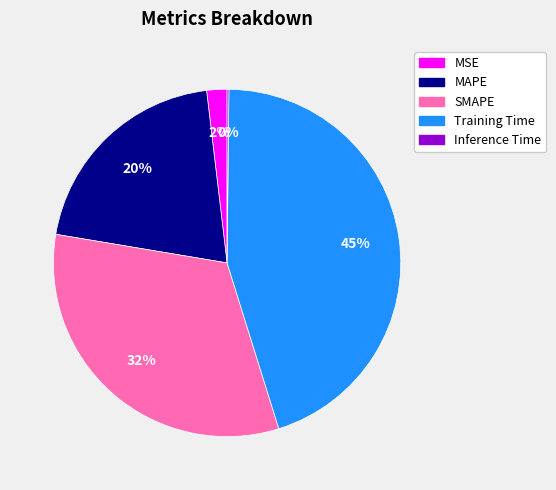

Which category has the biggest portion of the pie?

Training Time